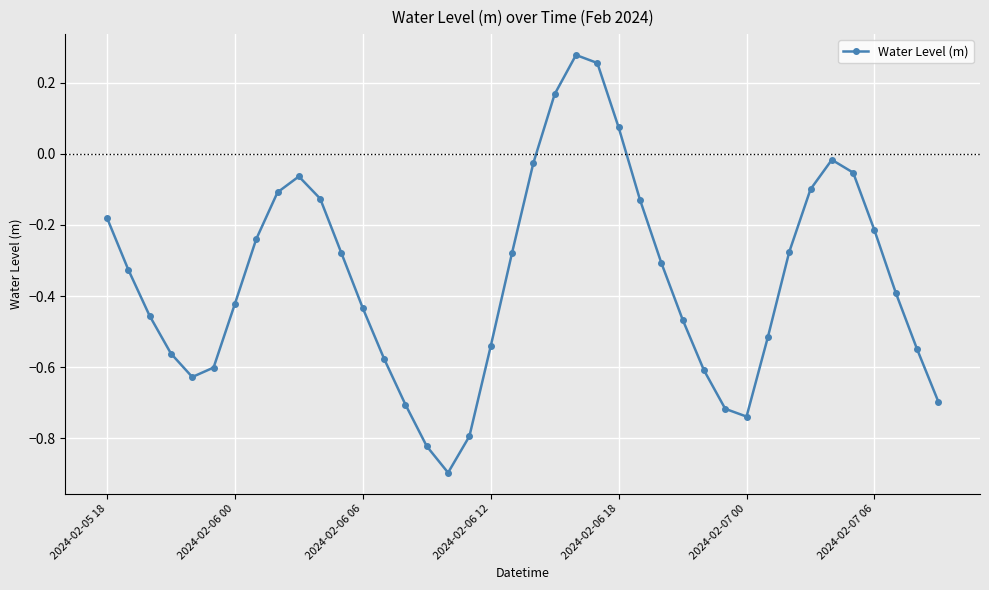

What is the difference between the second highest and minimum values?

1.2